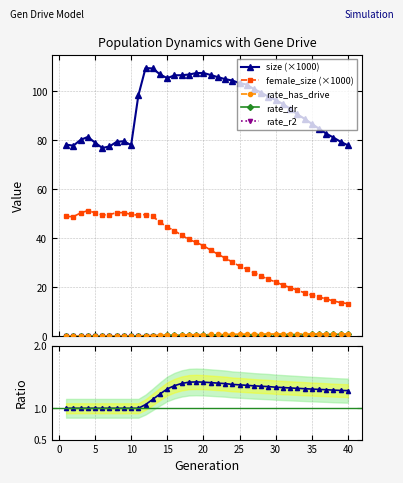

How many data points in female_size (×1000) are above 36?

20